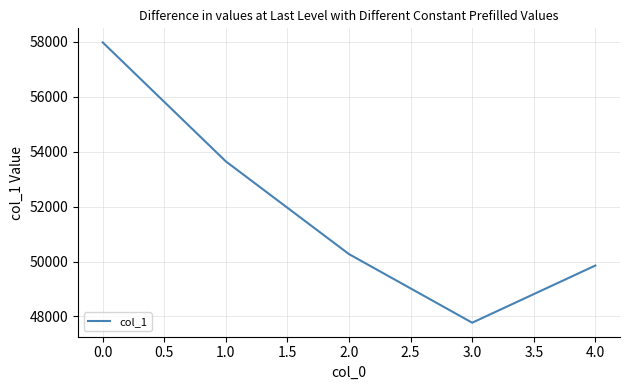

How many lines are shown in the chart?

1